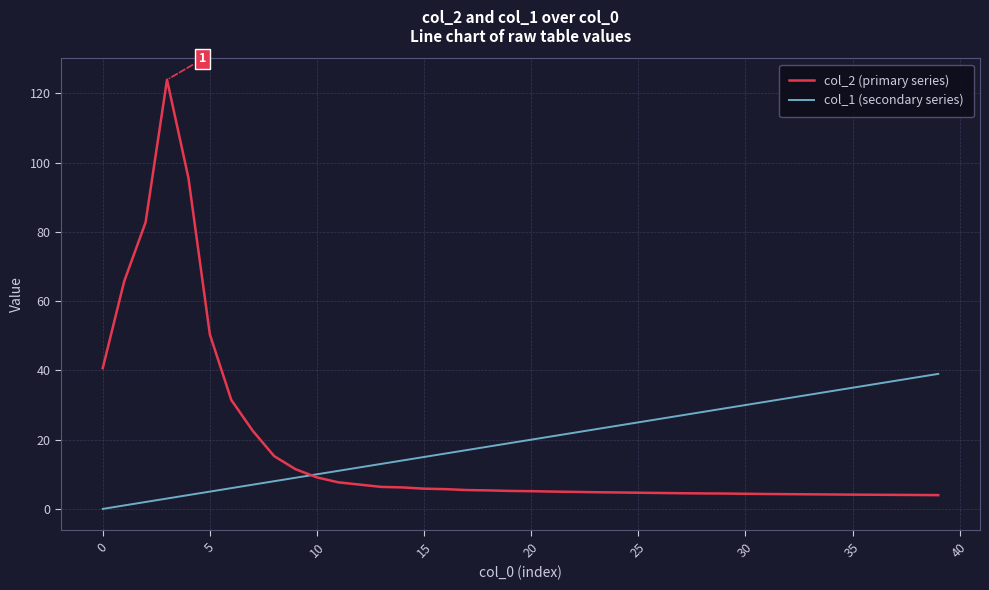

Which series has the largest range (max minus min)?

col_2 (primary series)